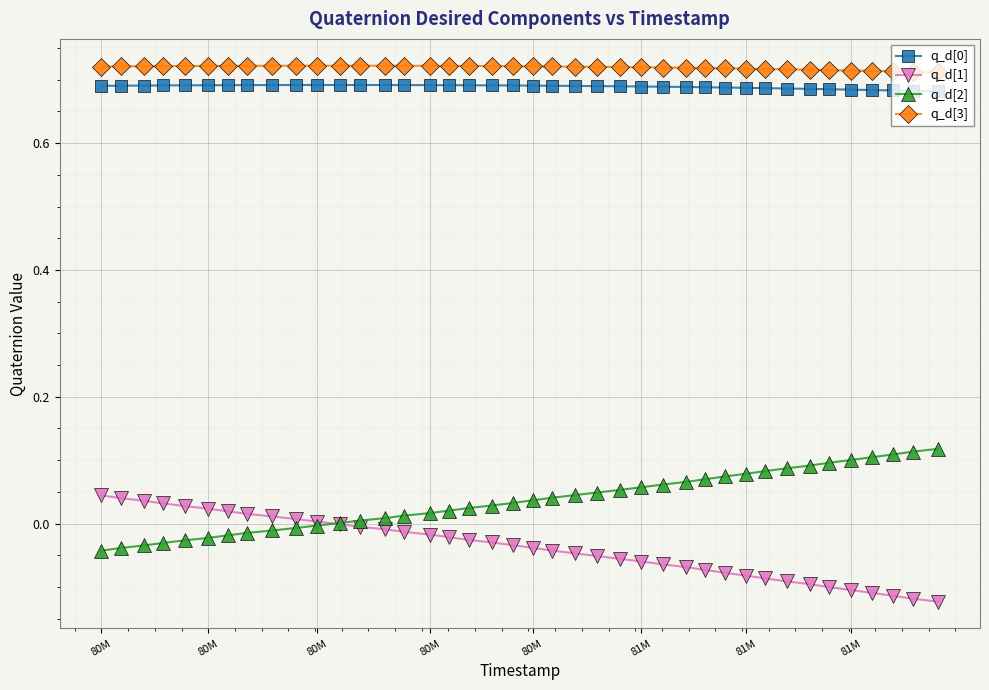

True or false: q_d[0] and q_d[2] intersect in this chart.

False